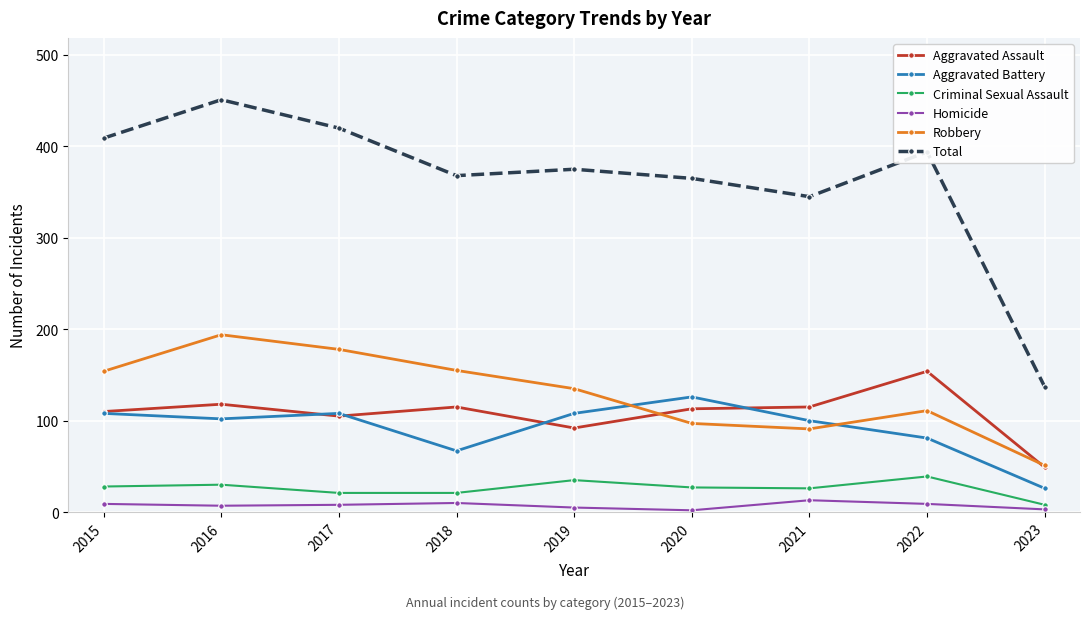

True or false: Homicide and Criminal Sexual Assault intersect in this chart.

False